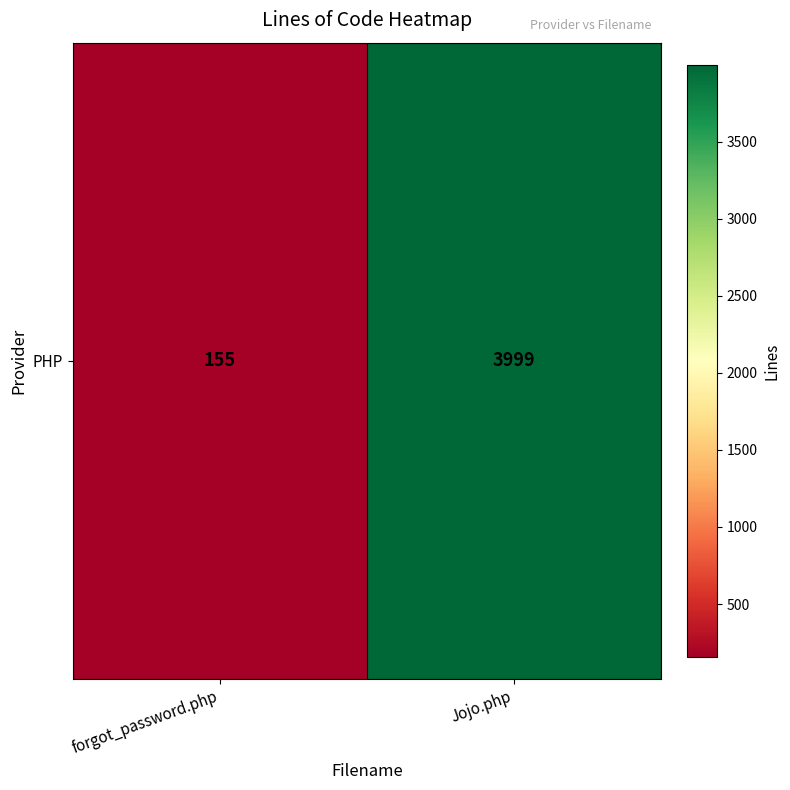

The value at forgot_password.php is 42. True or false?

False